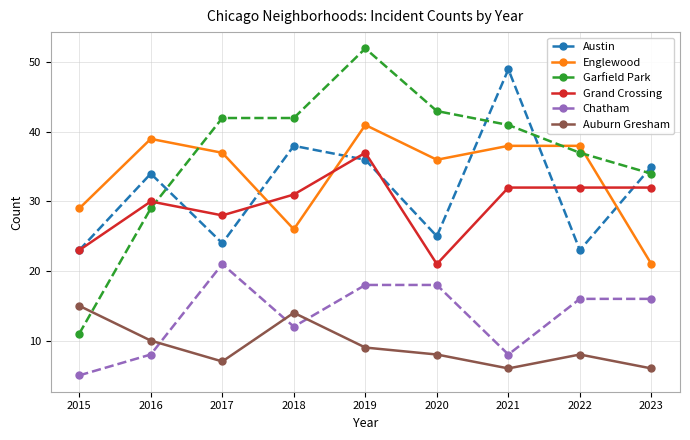

True or false: Garfield Park and Englewood cross at least once.

True